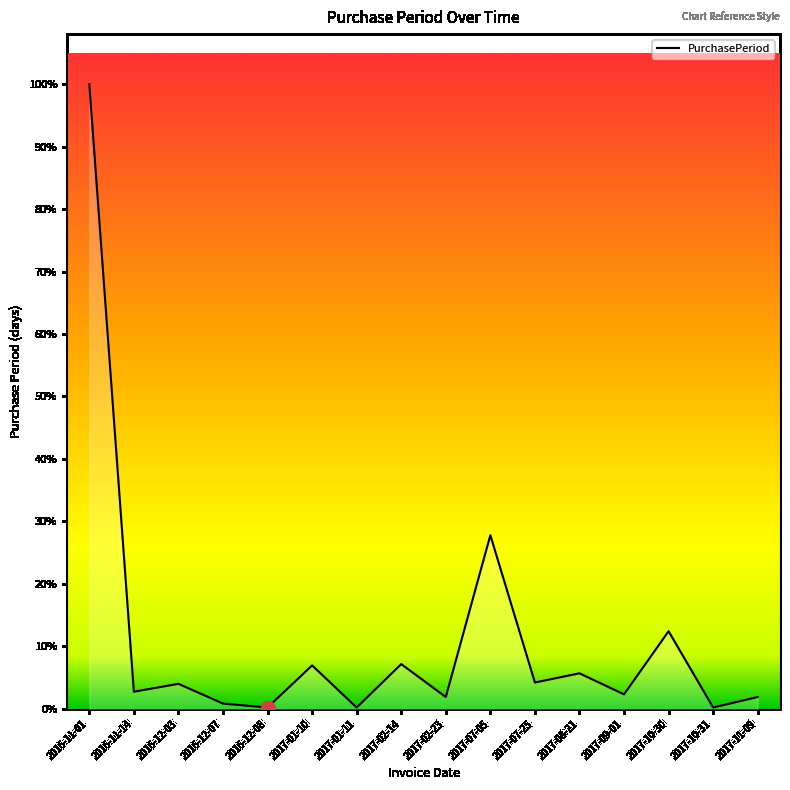

Which category has the lowest value across all series?

2016-12-08